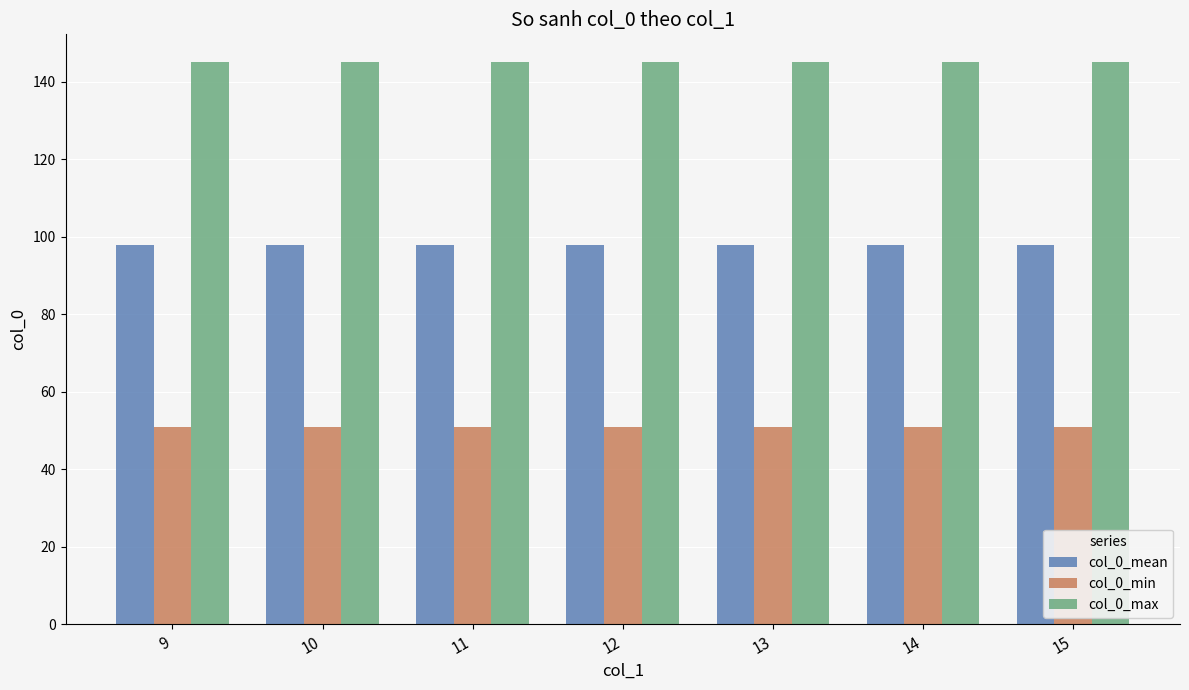

Reading left to right, list all the values displayed in this chart.

col_0_mean: 98	98	98	98	98	98	98
col_0_min: 51	51	51	51	51	51	51
col_0_max: 145	145	145	145	145	145	145